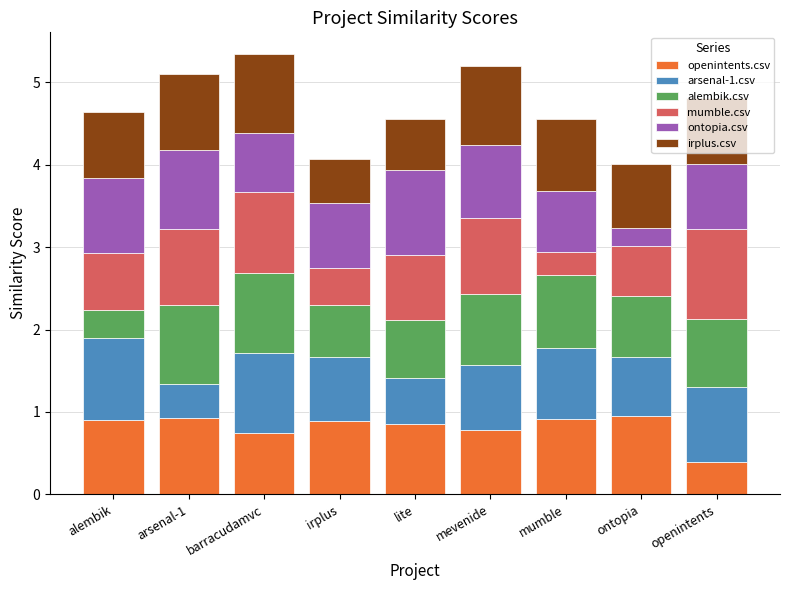

How many distinct data groups are displayed?

6